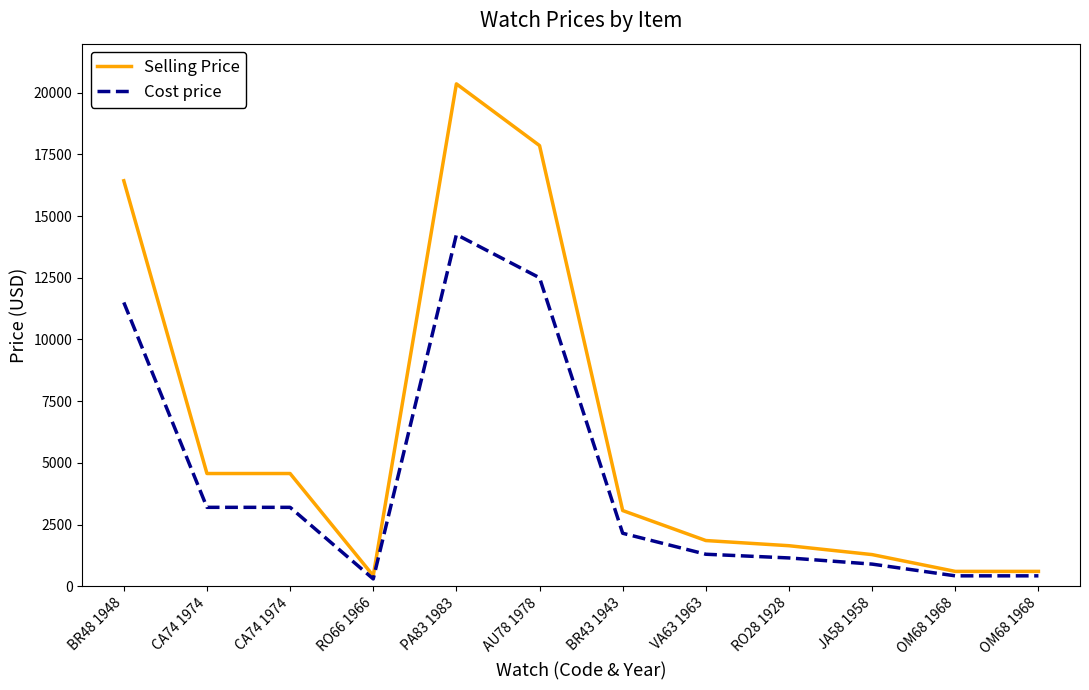

What is the label of the 3rd point from the right?

JA58 1958